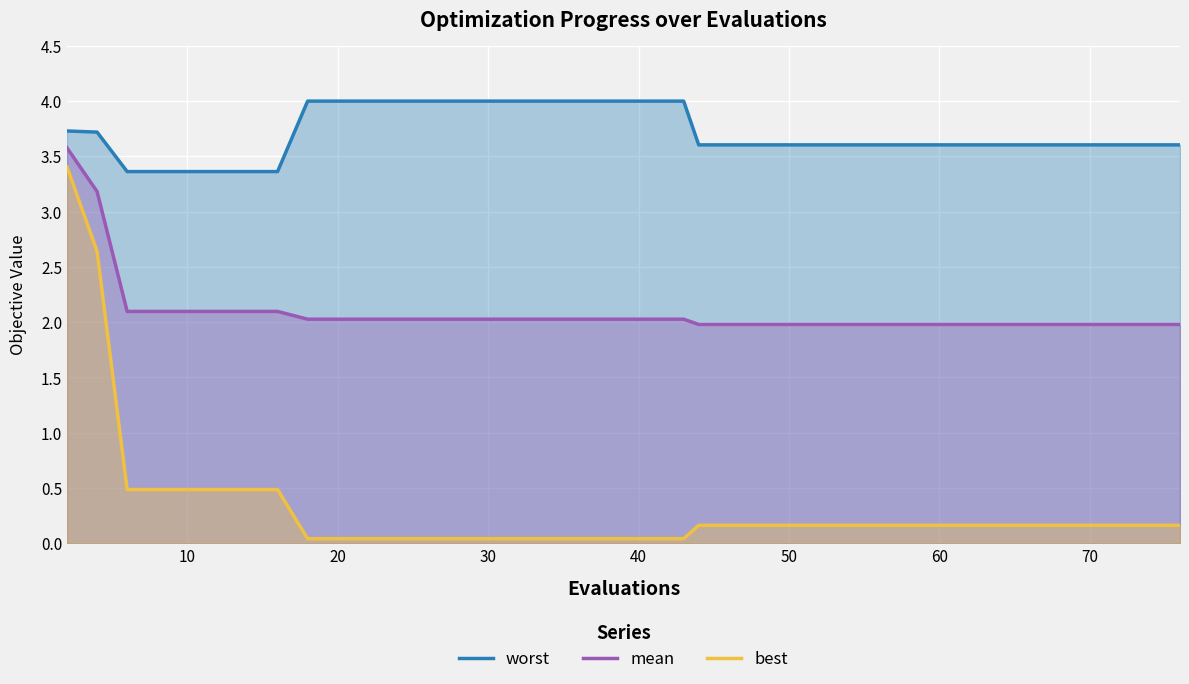

What is the maximum value for mean?

3.6